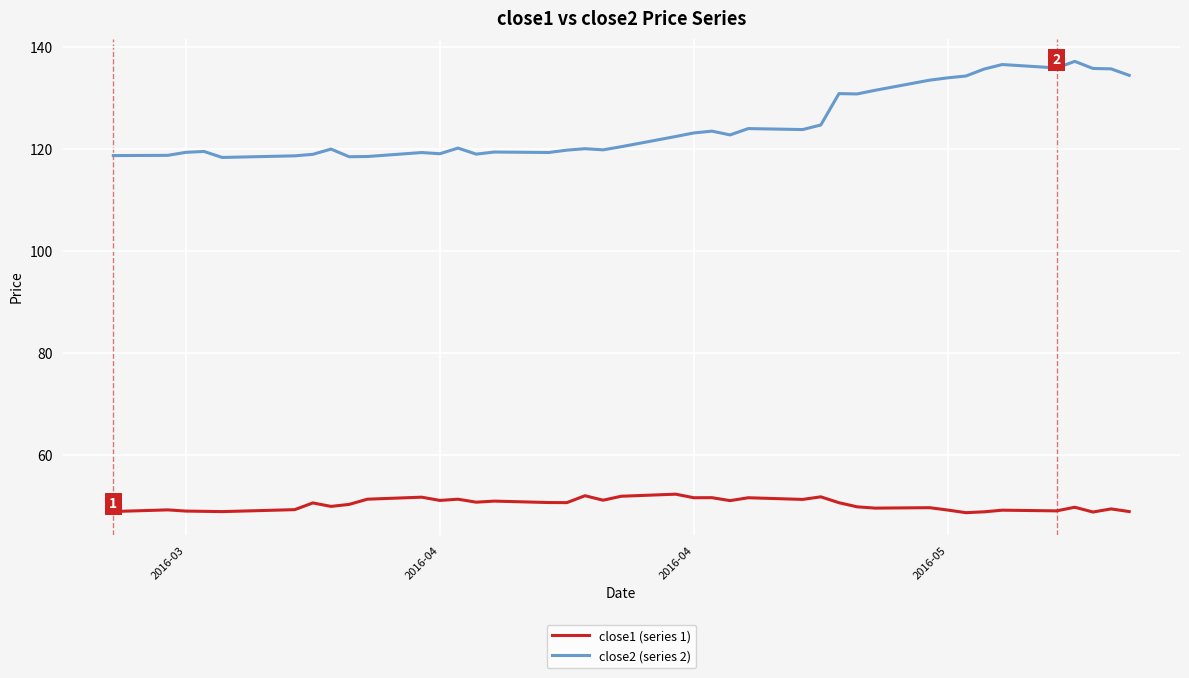

Which series has the widest spread of values?

close2 (series 2)